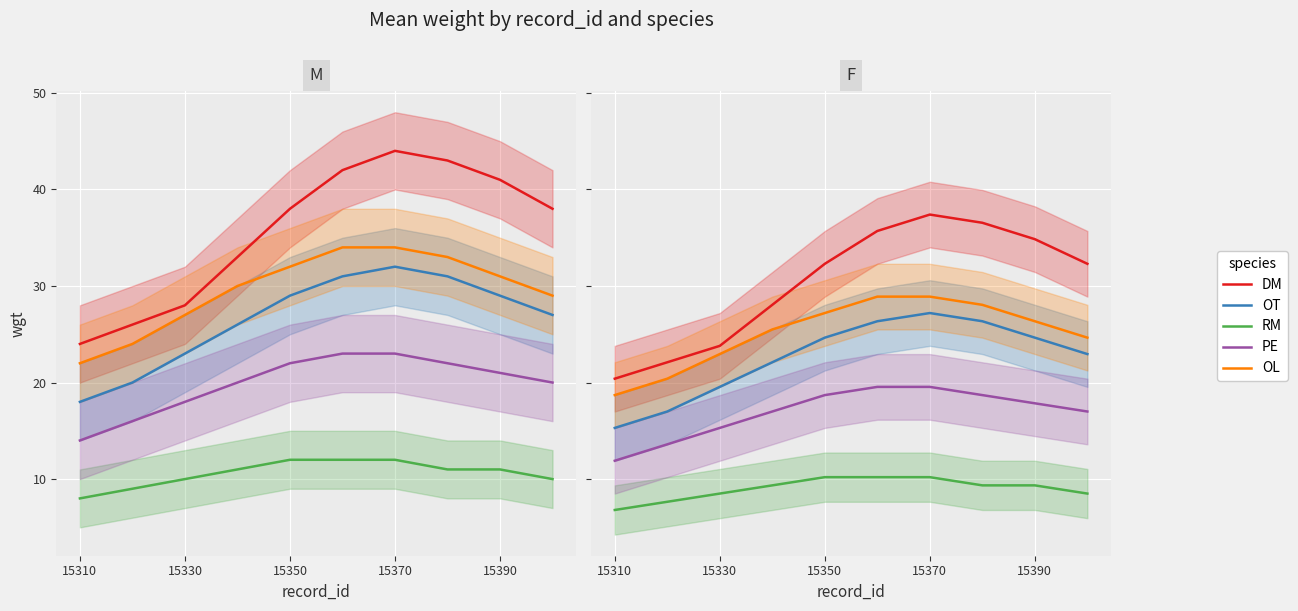

At which label does DM reach its minimum?

15310